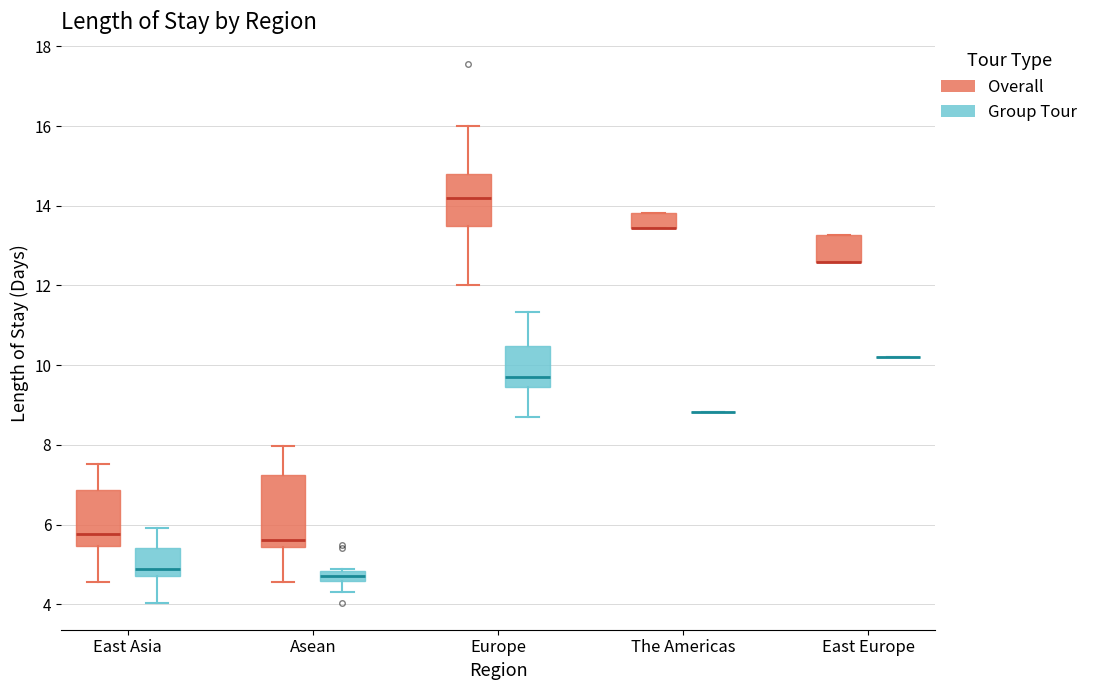

Which box is the tallest, from its lower edge to its upper edge?

Asean (Overall)